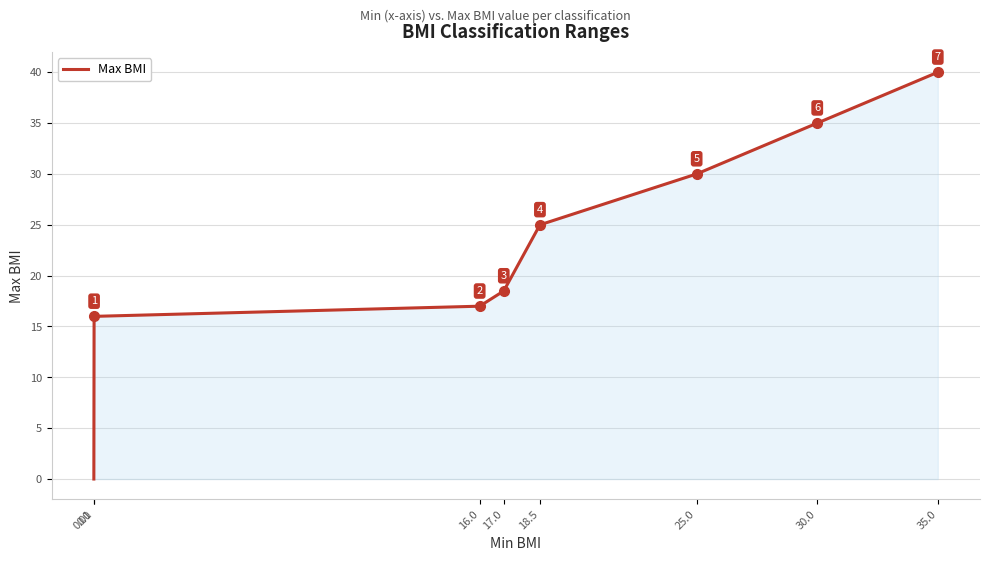

The value at 17.0 is 18.5. True or false?

True